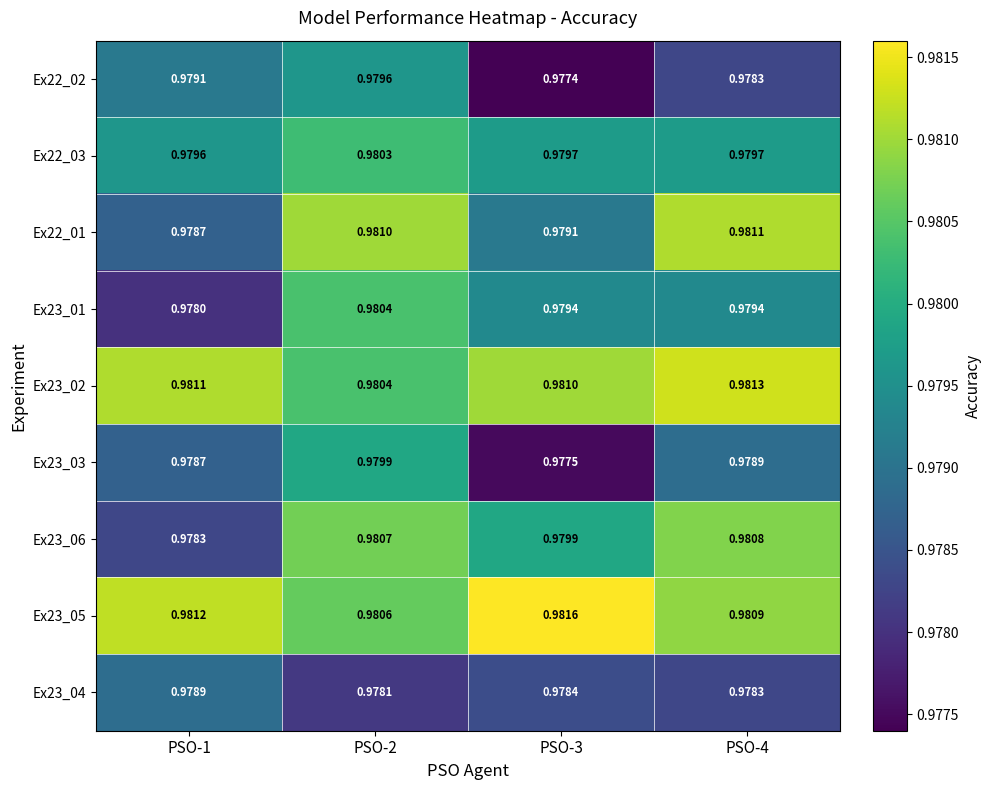

Is the value of Ex23_05 at PSO-3 greater than the value of Ex23_03 at PSO-1?

Yes